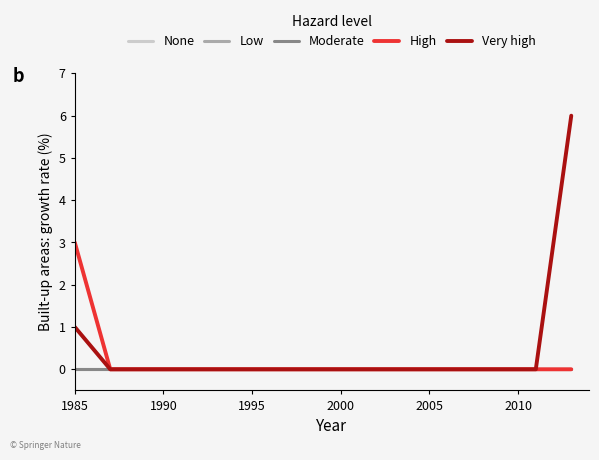

Which series has the largest total across all categories?

Very high